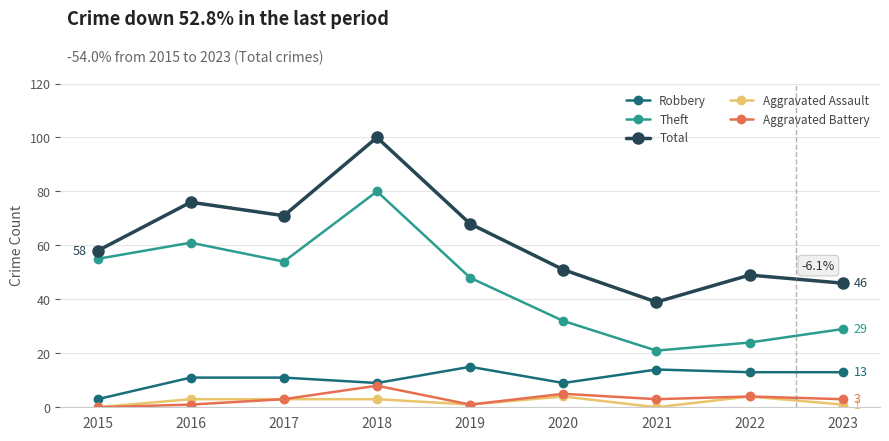

What are all the series names shown in the legend?

Robbery, Theft, Total, Aggravated Assault, Aggravated Battery